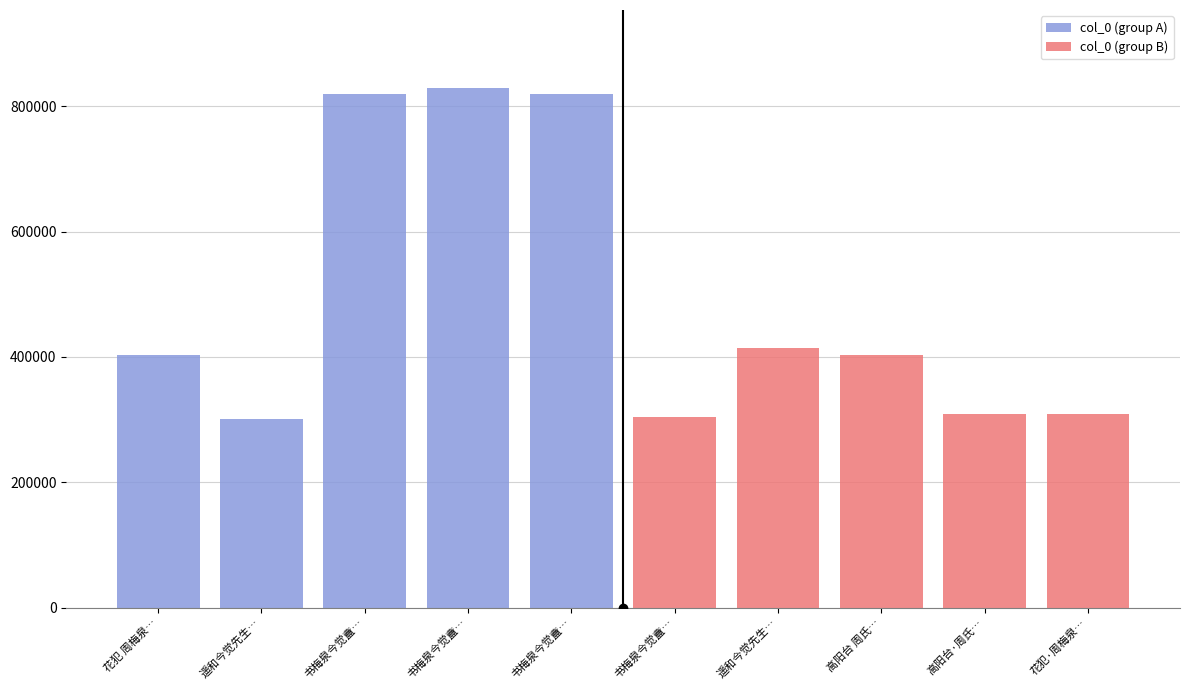

Which category has the highest value across all series?

书梅泉今觉盦…